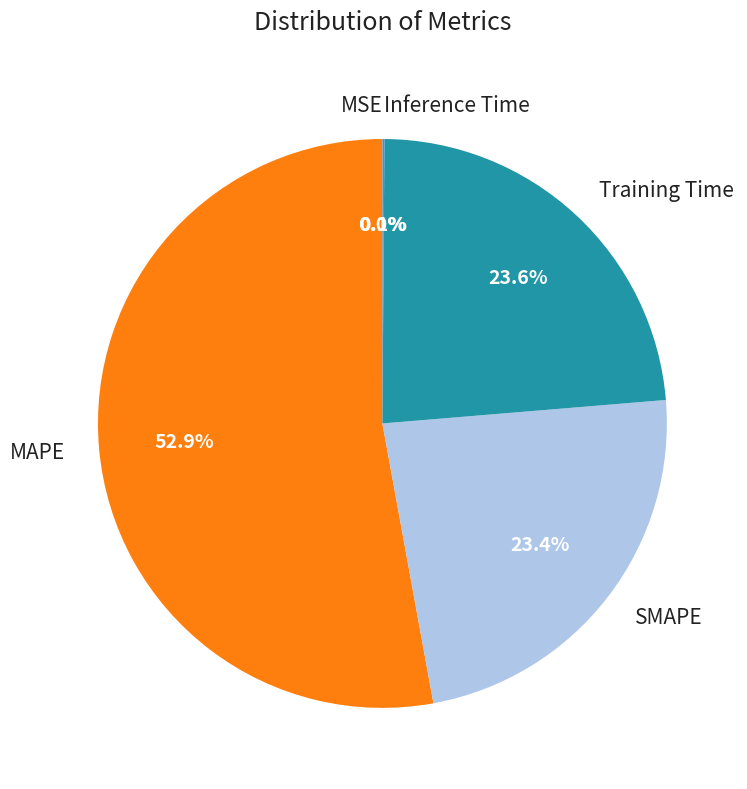

Which slice is the largest?

MAPE